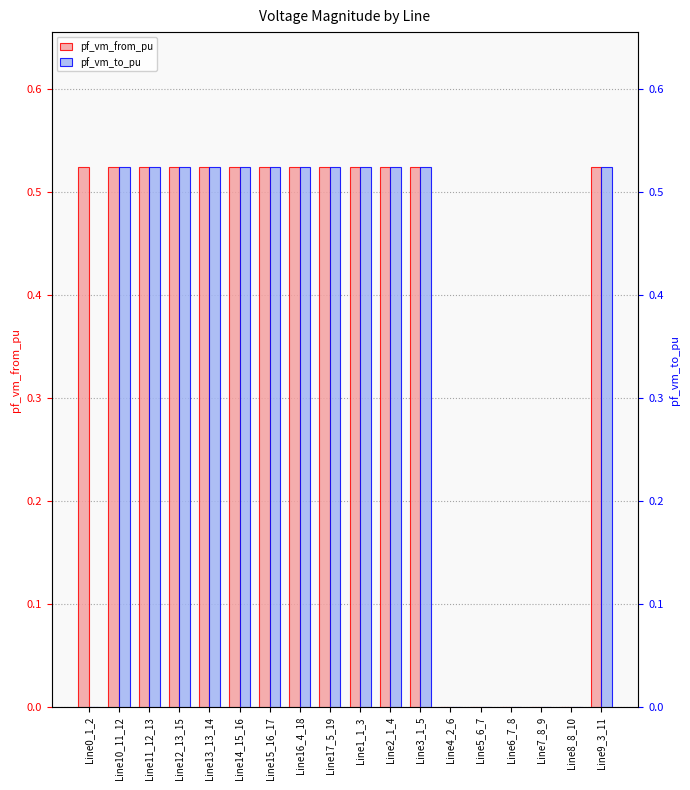

How many groups of bars are there?

18